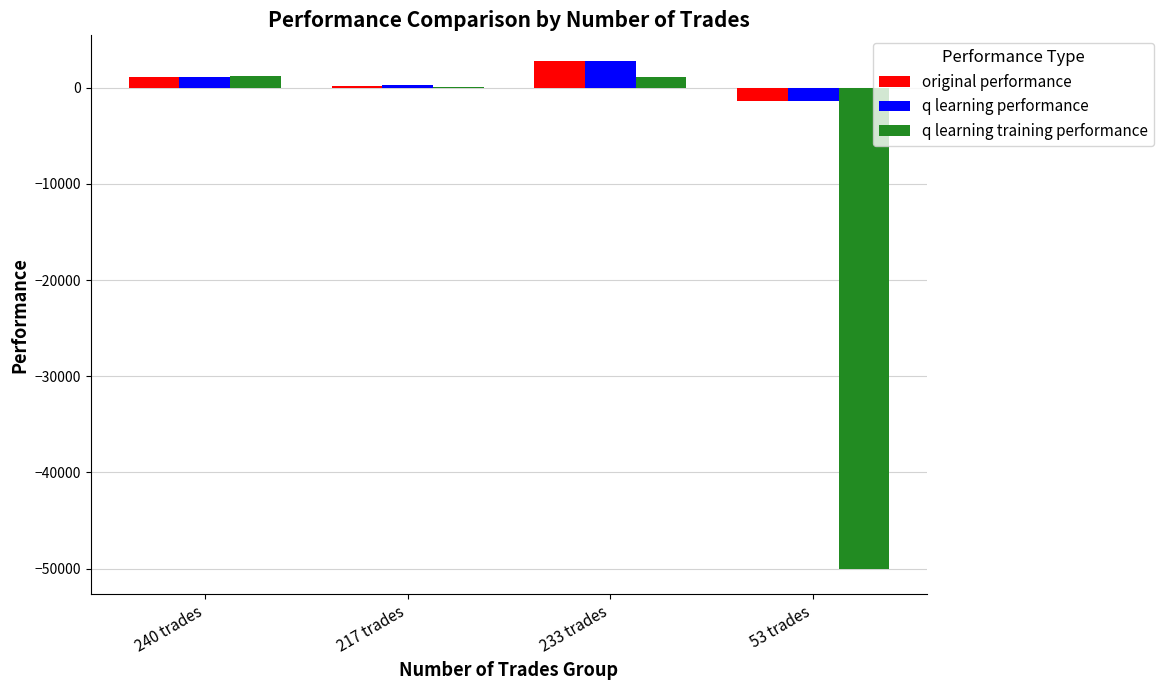

What is the difference between the q learning performance values at 217 trades and 53 trades?

1591.1